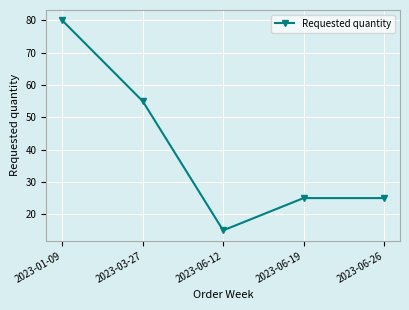

How many data points does each series have?

5